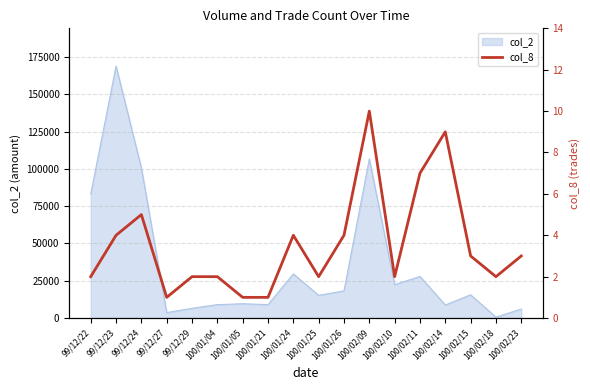

True or false: the data shows 1 at 100/01/05.

True